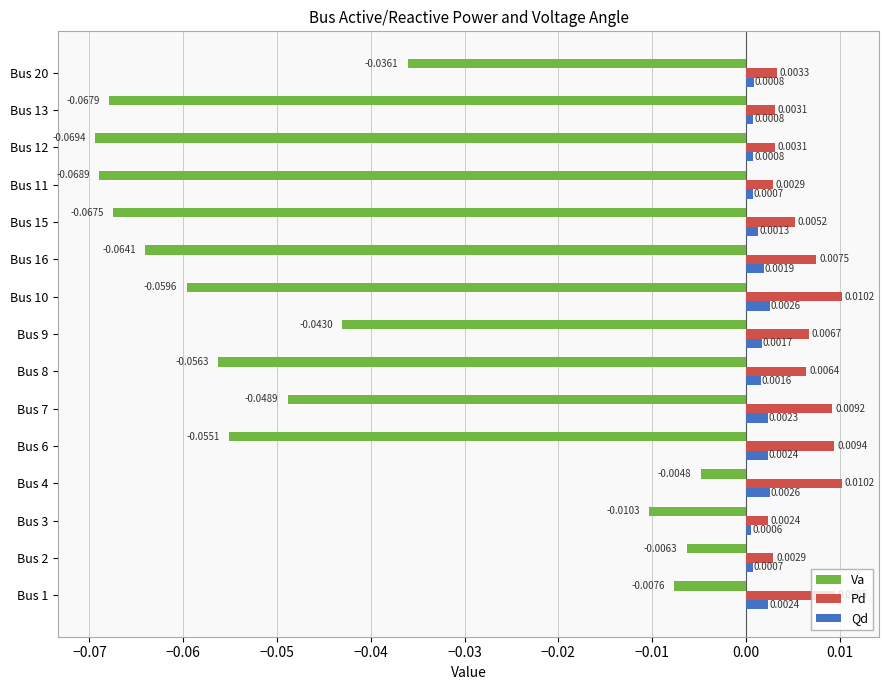

Count the number of data series in this chart.

3